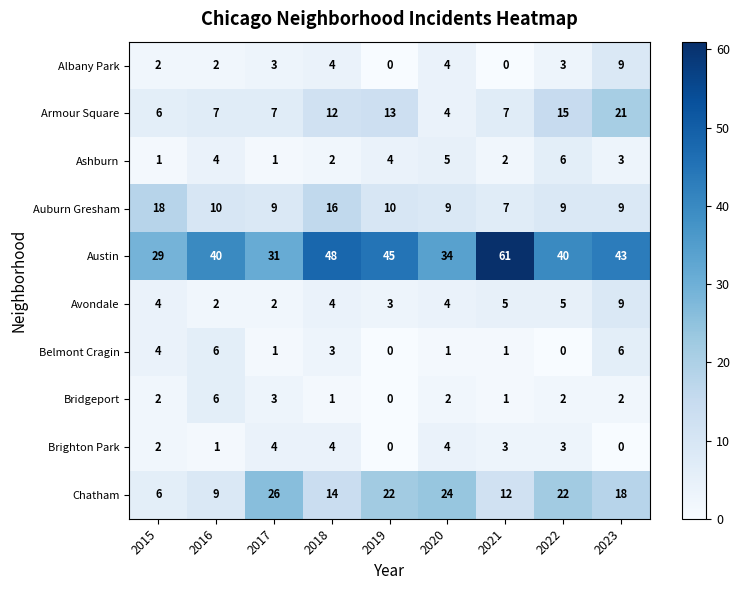

Which series has the largest total across all categories?

Austin